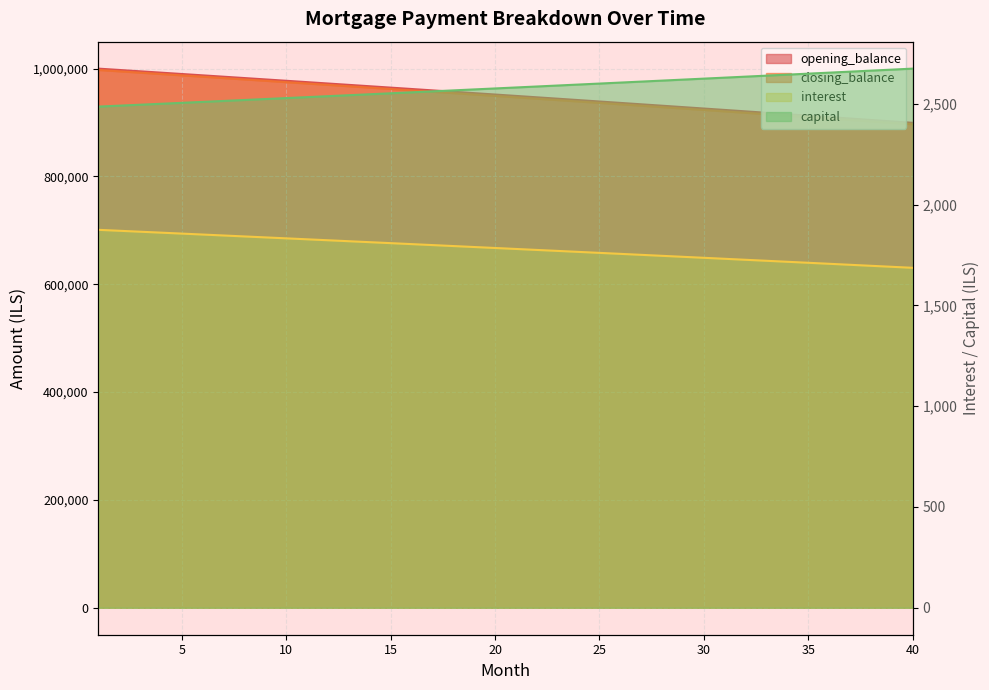

Reading right to left, transcribe all the data shown in this chart.

opening_balance: 896823.6	899498.4	902168.1	904832.9	907492.6	910147.4	912797.2	915442.1	918082.0	920716.9	923347.0	925972.1	928592.3	931207.6	933818.0	936423.5	939024.1	941619.9	944210.8	946796.8	949378.1	951954.5	954526.0	957092.8	959654.7	962211.9	964764.3	967311.9	969854.7	972392.8	974926.1	977454.7	979978.5	982497.6	985012.1	987521.8	990026.8	992527.1	995022.7	997513.7
closing_balance: 899498.4	902168.1	904832.9	907492.6	910147.4	912797.2	915442.1	918082.0	920716.9	923347.0	925972.1	928592.3	931207.6	933818.0	936423.5	939024.1	941619.9	944210.8	946796.8	949378.1	951954.5	954526.0	957092.8	959654.7	962211.9	964764.3	967311.9	969854.7	972392.8	974926.1	977454.7	979978.5	982497.6	985012.1	987521.8	990026.8	992527.1	995022.7	997513.7	1000000.0
interest: 1686.6	1691.6	1696.6	1701.5	1706.5	1711.5	1716.5	1721.4	1726.3	1731.3	1736.2	1741.1	1746.0	1750.9	1755.8	1760.7	1765.5	1770.4	1775.2	1780.1	1784.9	1789.7	1794.5	1799.4	1804.1	1808.9	1813.7	1818.5	1823.2	1828.0	1832.7	1837.5	1842.2	1846.9	1851.6	1856.3	1861.0	1865.7	1870.3	1875.0
capital: 2674.7	2669.7	2664.7	2659.8	2654.8	2649.8	2644.9	2639.9	2635.0	2630.0	2625.1	2620.2	2615.3	2610.4	2605.5	2600.6	2595.8	2590.9	2586.1	2581.2	2576.4	2571.6	2566.8	2562.0	2557.2	2552.4	2547.6	2542.8	2538.1	2533.3	2528.6	2523.8	2519.1	2514.4	2509.7	2505.0	2500.3	2495.6	2491.0	2486.3